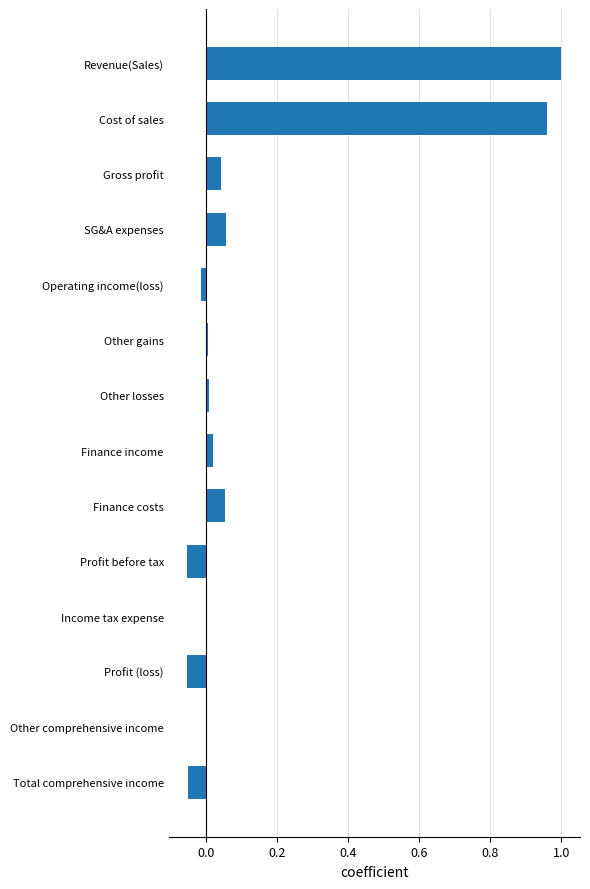

The chart shows a value of 0.0 at Income tax expense. True or false?

True